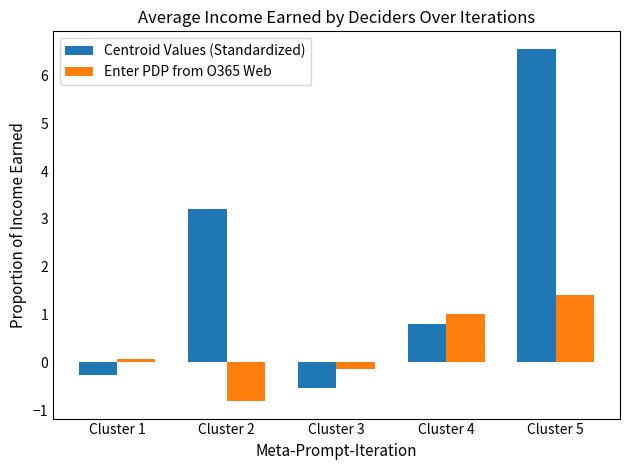

At how many categories does at least one series exceed 4?

1